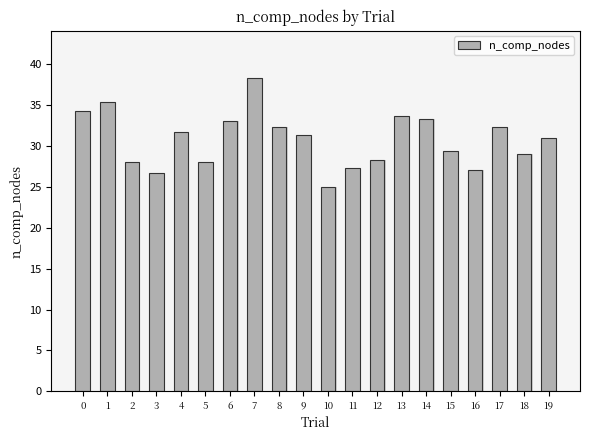

Between 7 and 19, which is larger?

7